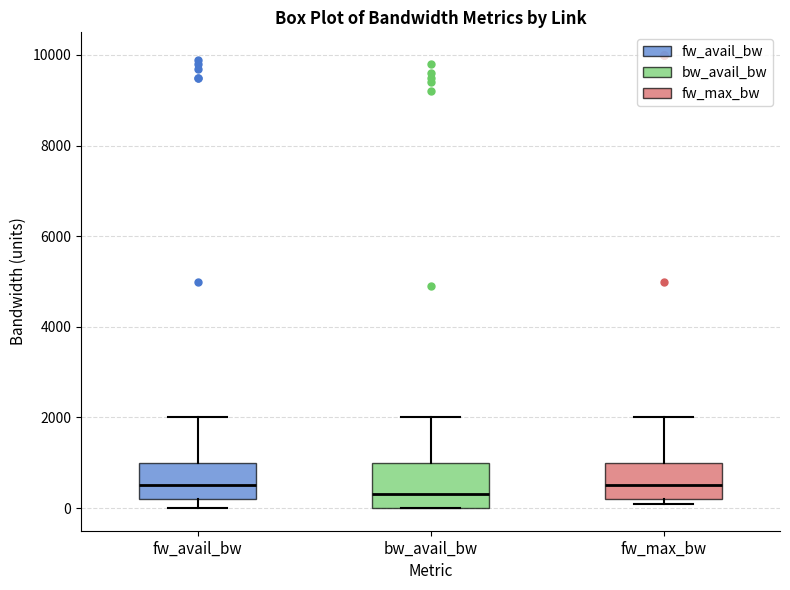

Where does the median line of the box for fw_max_bw sit on the y-axis? The values are not printed on the chart, so give them approximately, as read against the axis.

600